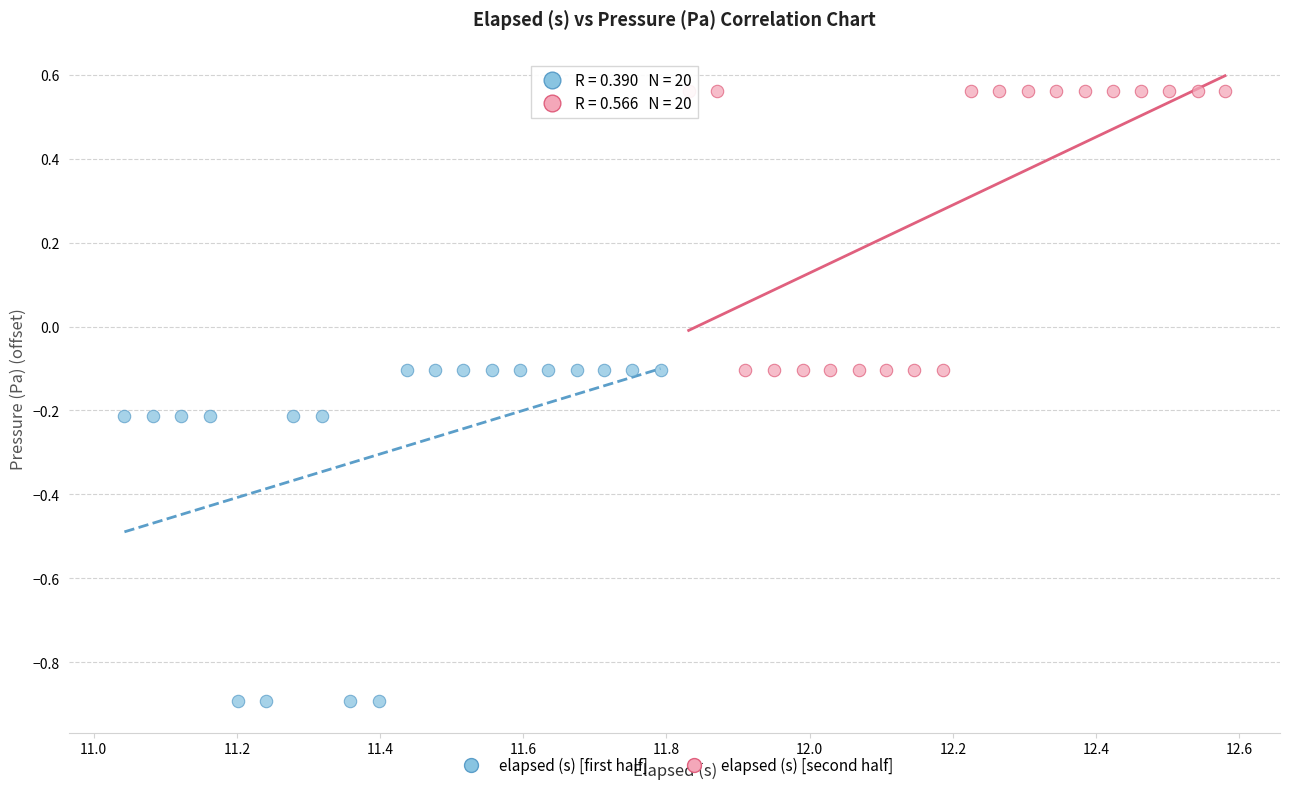

Which series has the largest Y range (max minus min)?

elapsed (s) [first half]